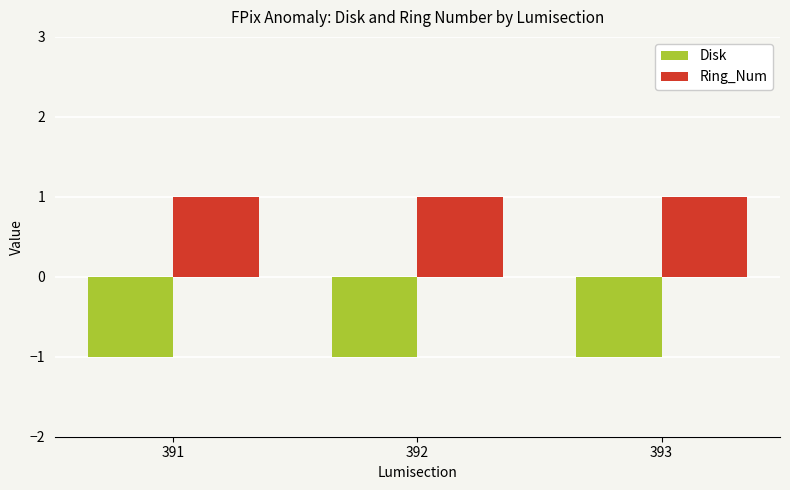

The Disk series shows 0 at 393. True or false?

False